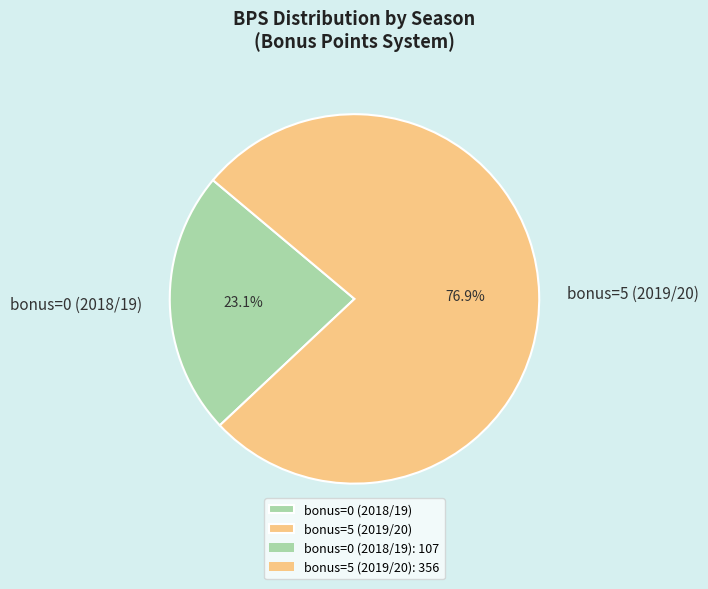

What percentage is NOT represented by bonus=5 (2019/20)?

23.1%